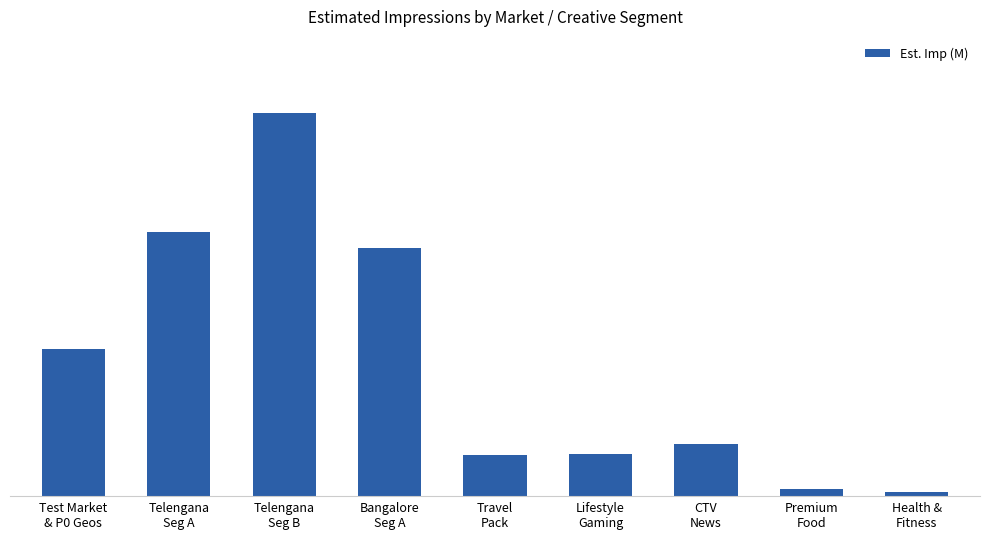

Where is the data nearest to the value 24?

Test Market
& P0 Geos